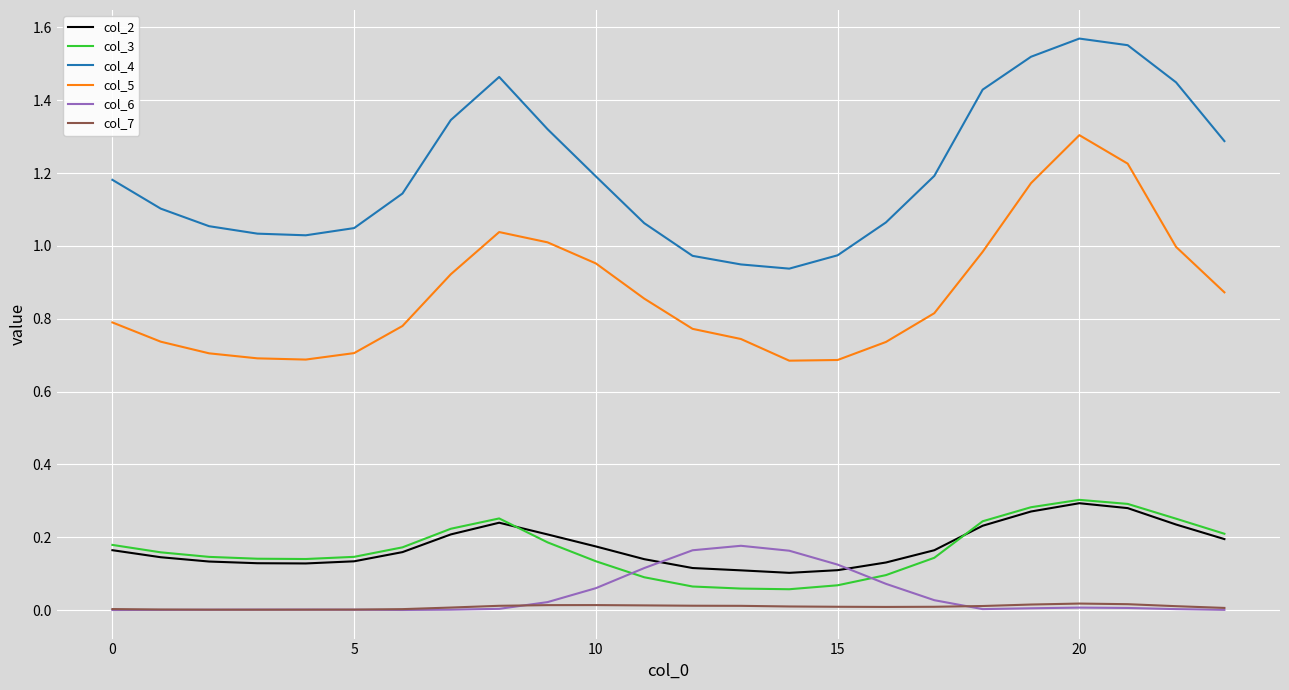

True or false: col_2 and col_7 intersect in this chart.

False